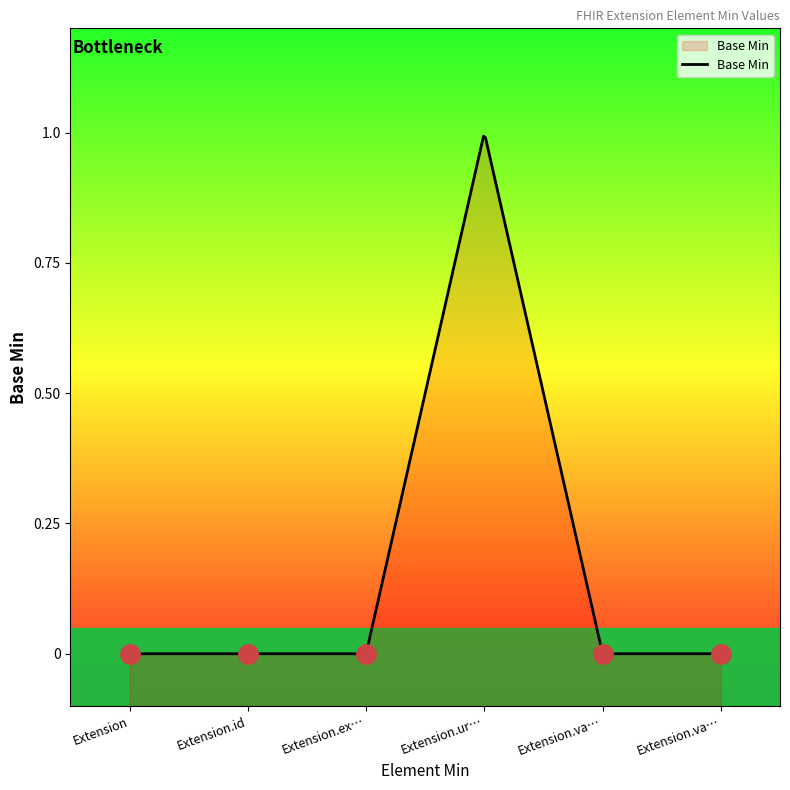

How many values exceed 0?

1